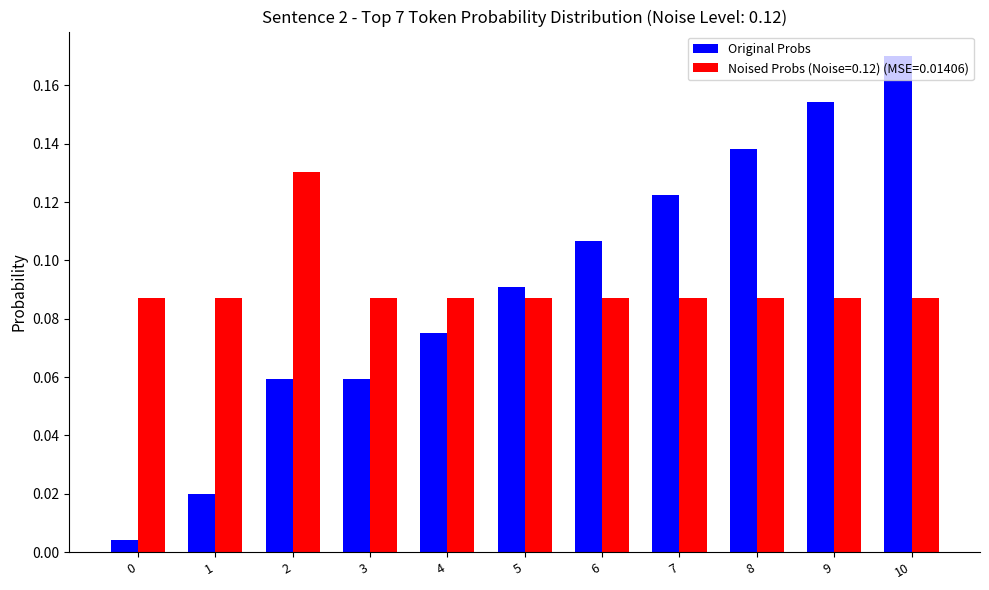

Which category has the highest value in the Original Probs series?

10